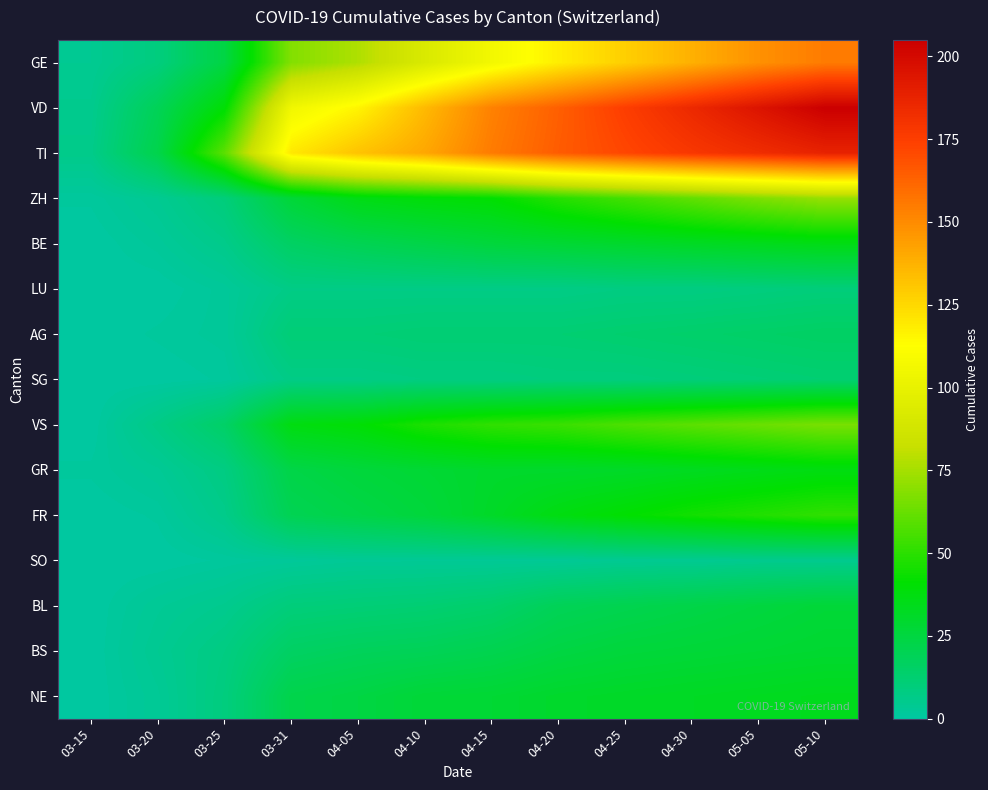

At 05-05, list the series in order from smallest to largest.

SO, LU, SG, AG, BL, BS, NE, BE, GR, FR, VS, ZH, GE, TI, VD